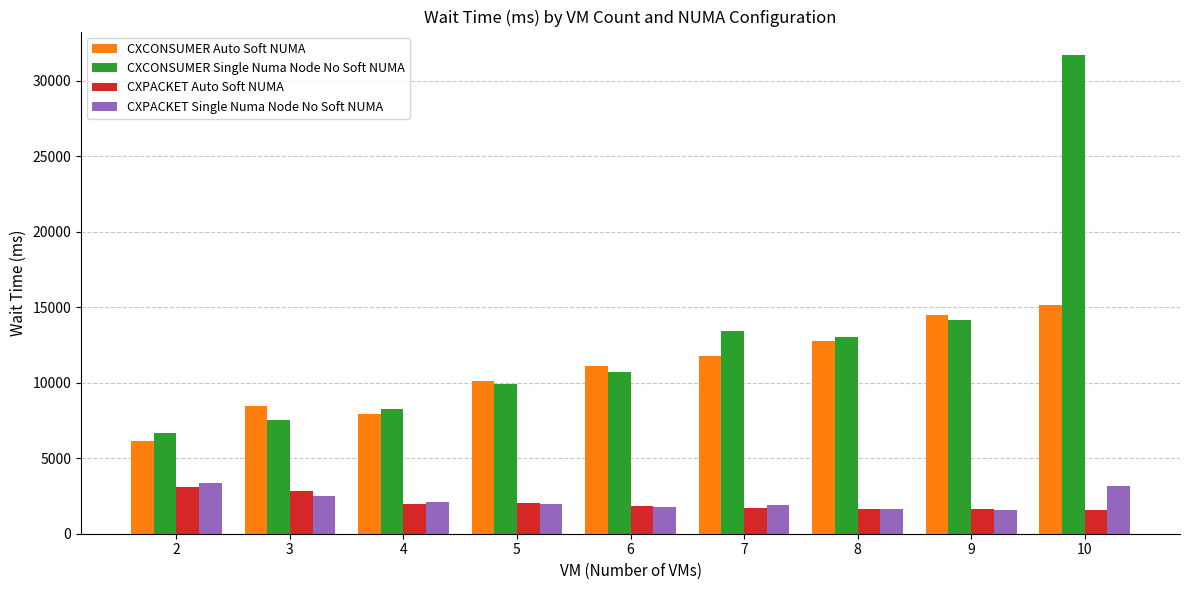

Which series has the widest spread of values?

CXCONSUMER Single Numa Node No Soft NUMA